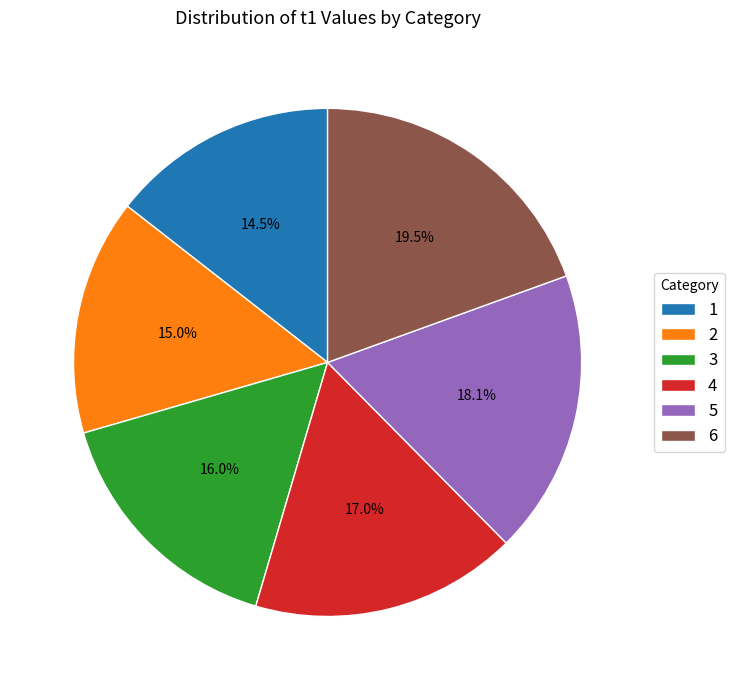

What percentage do 3 and 5 together represent?

34.1%